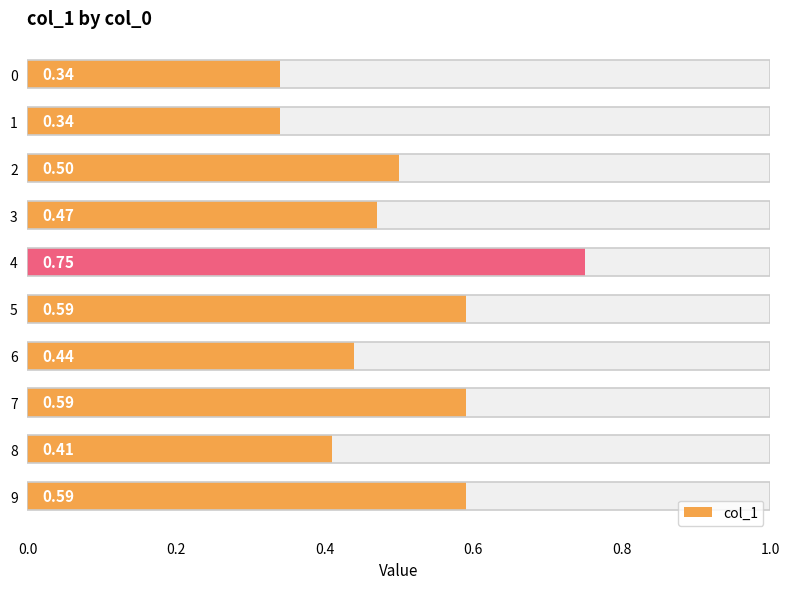

What is the value of the 2nd bar from the left?

0.3